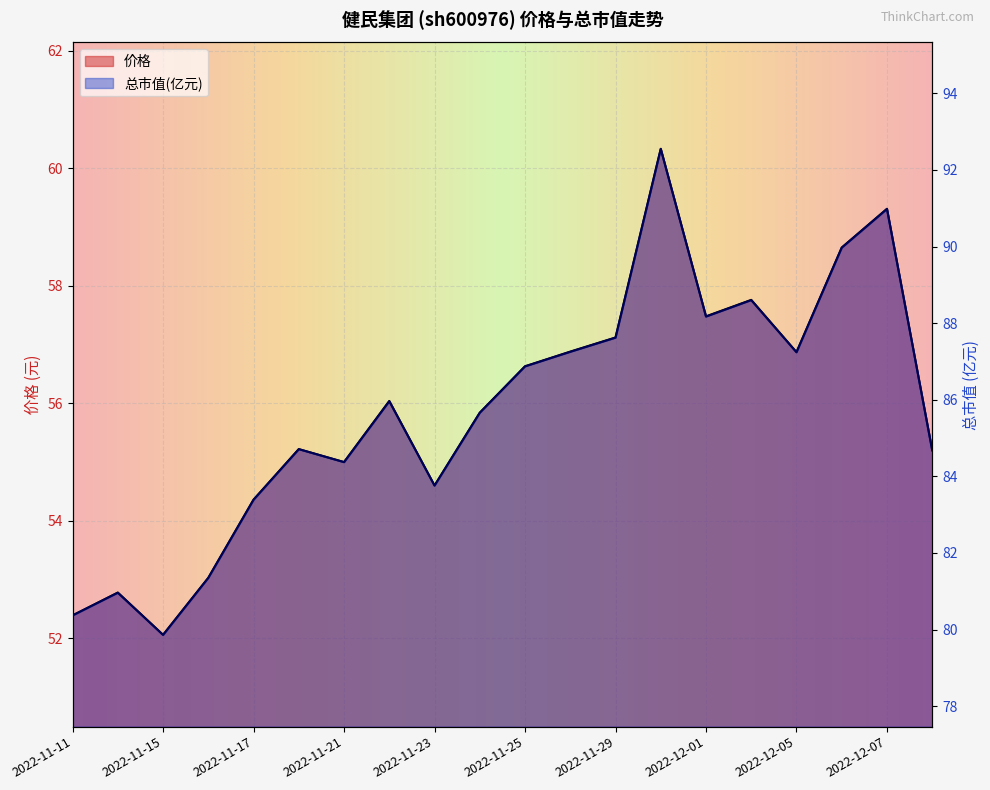

True or false: 价格 has a value of 52.4 at 2022-11-11.

True